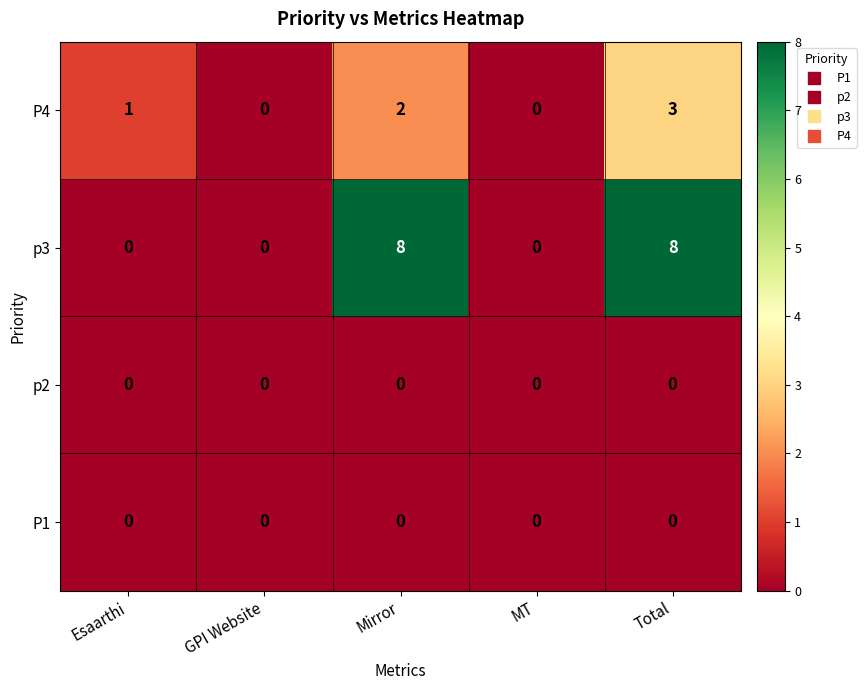

Which series changed the most between GPI Website and Mirror?

p3